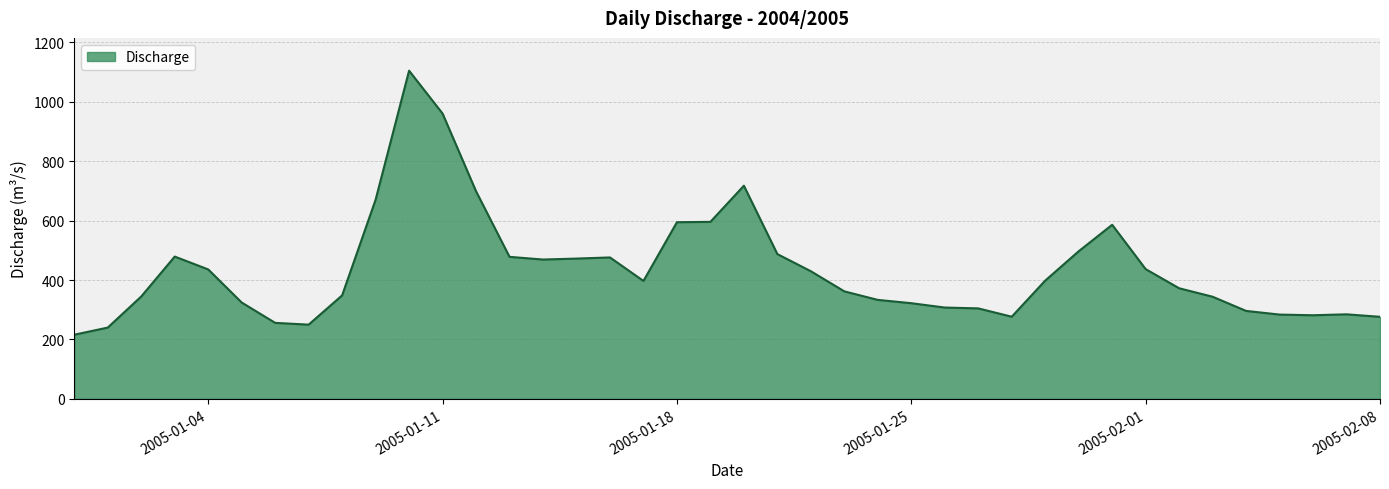

What is the greatest value displayed?

1105.0